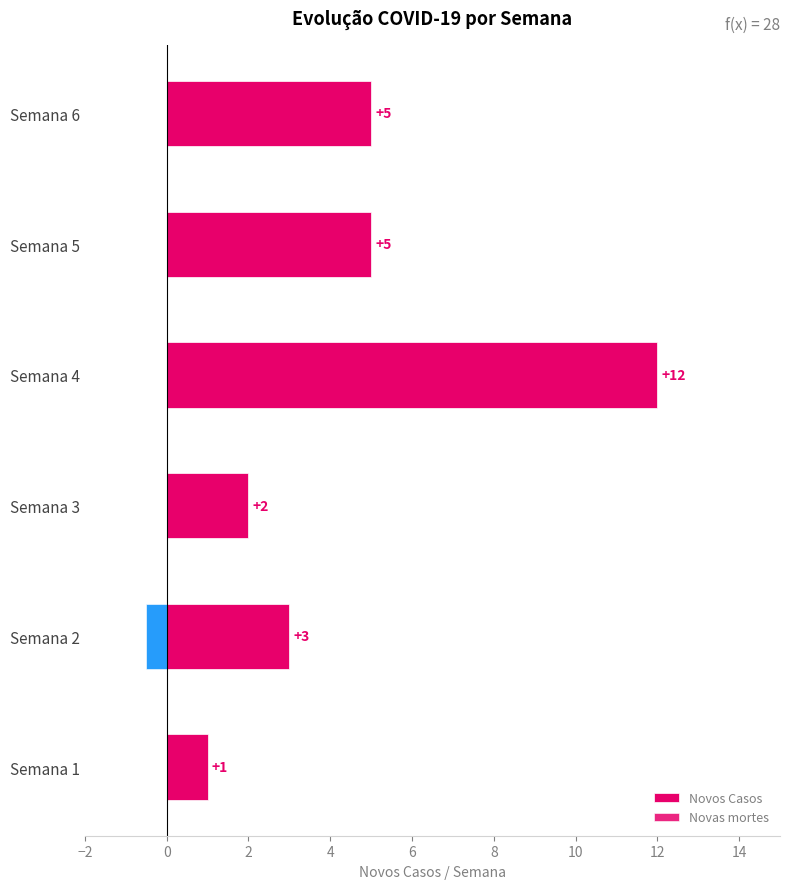

Rank the series by their maximum value, from highest to lowest.

Novos Casos, Novas mortes